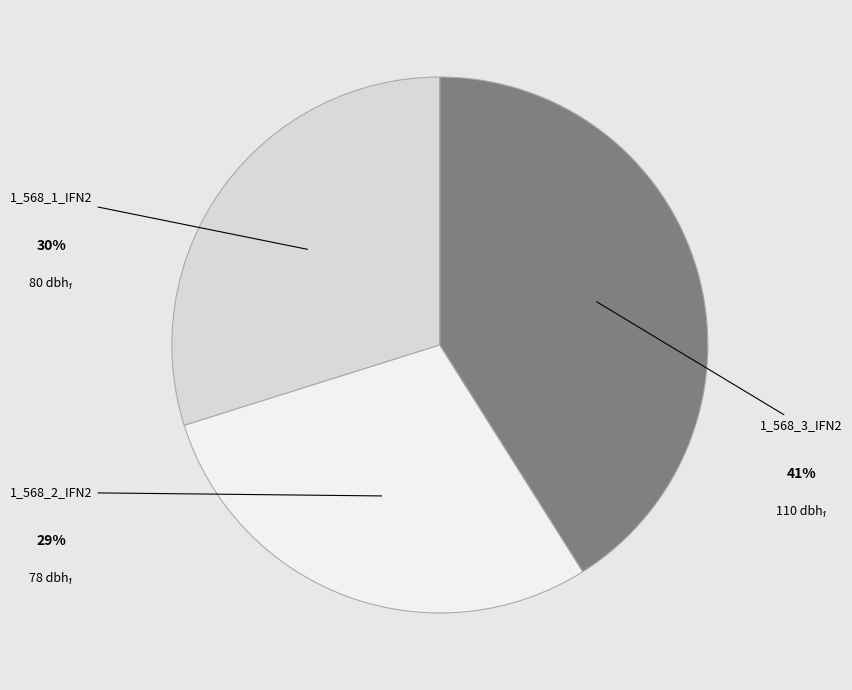

Do 1_568_3_IFN2 and 1_568_2_IFN2 together represent more than half of the pie?

Yes